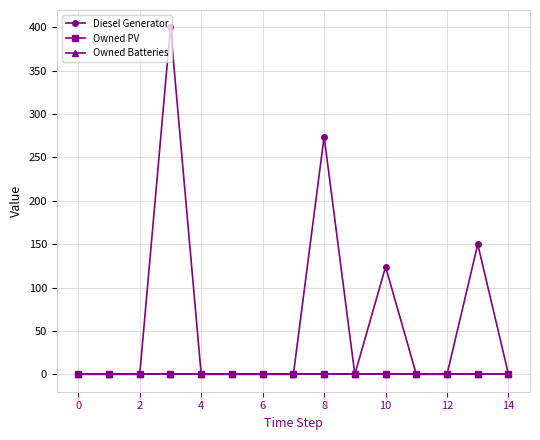

Does the chart have visible grid lines?

Yes